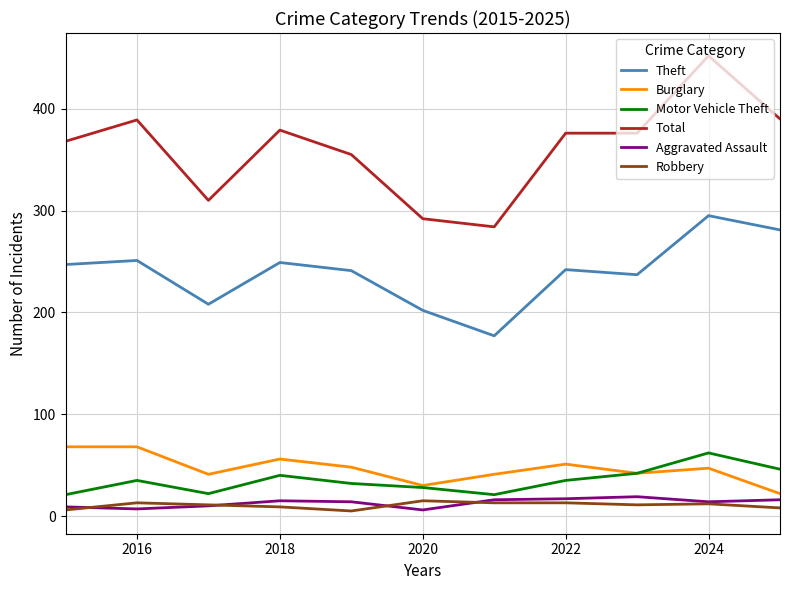

Which series has the largest range (max minus min)?

Total